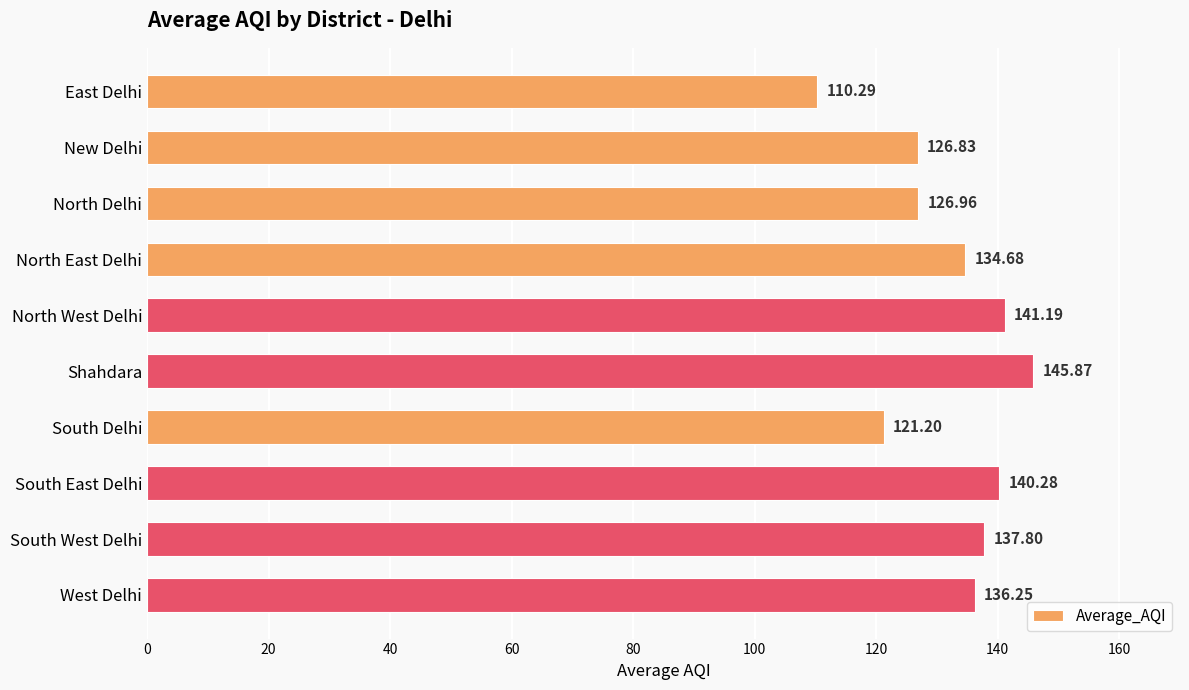

What is the ratio of the value at West Delhi to the value at North Delhi?

1.1